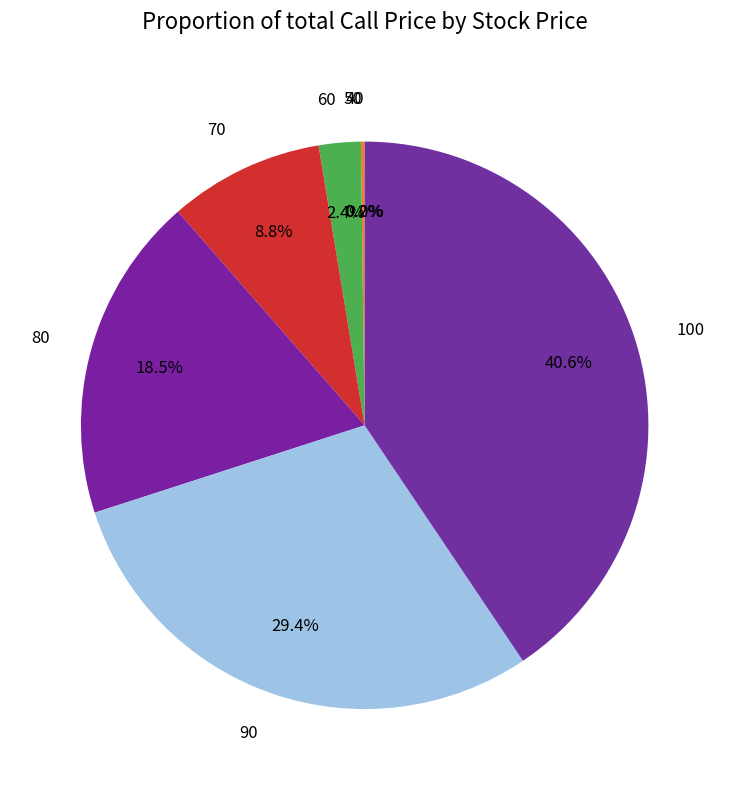

Does any single category account for the majority?

No